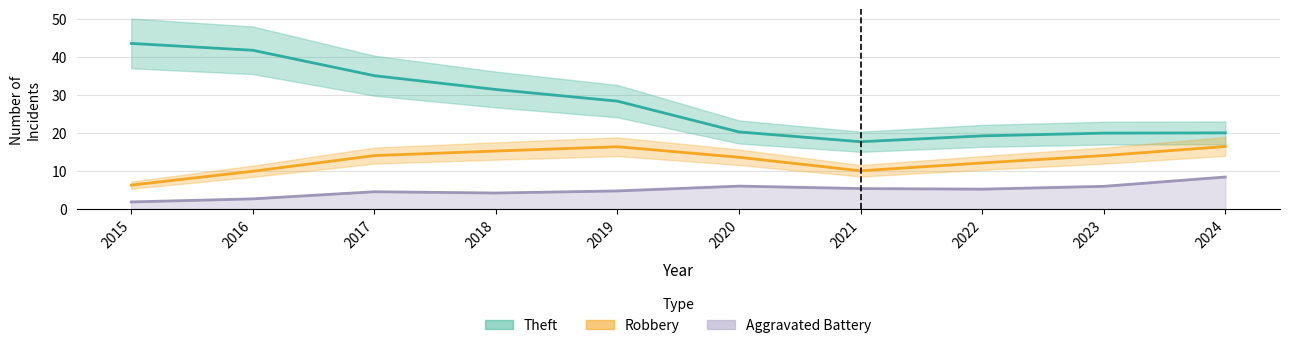

In Aggravated Battery, how many points are lower than both neighbors (excluding endpoints)?

2